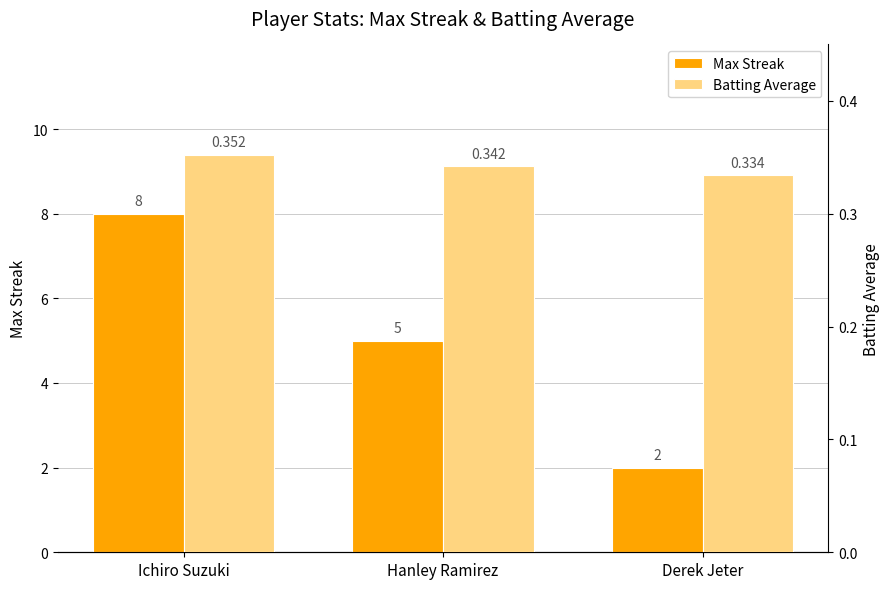

Is it true that Max Streak equals 8.0 at Ichiro Suzuki?

True